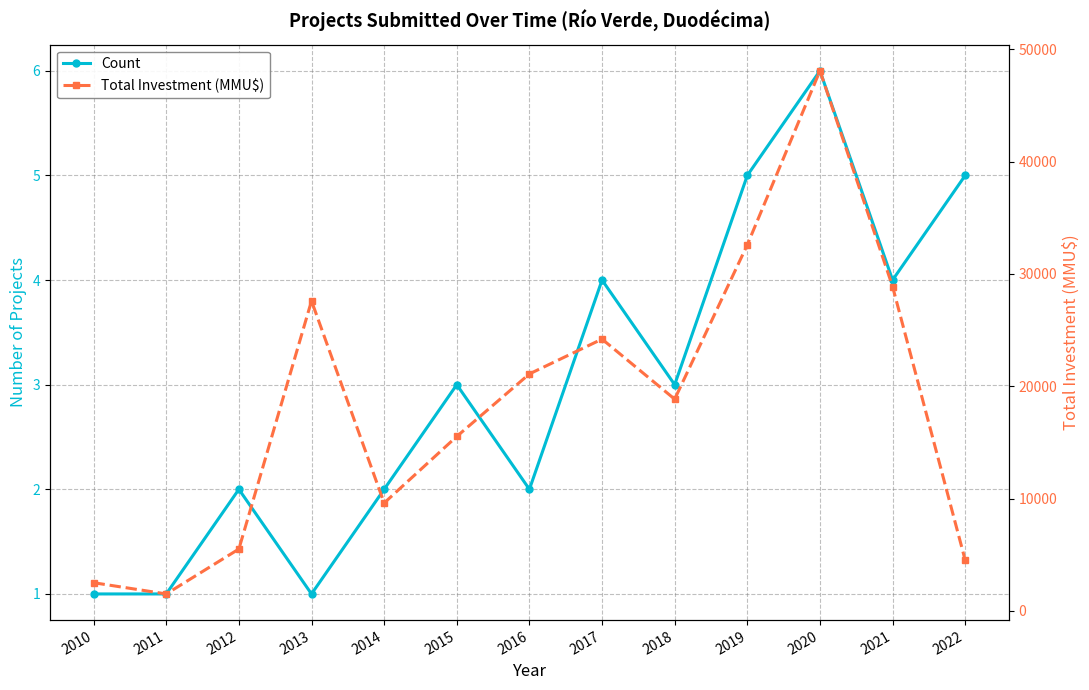

At 2012, list the series in order from largest to smallest.

Total Investment (MMU$), Count